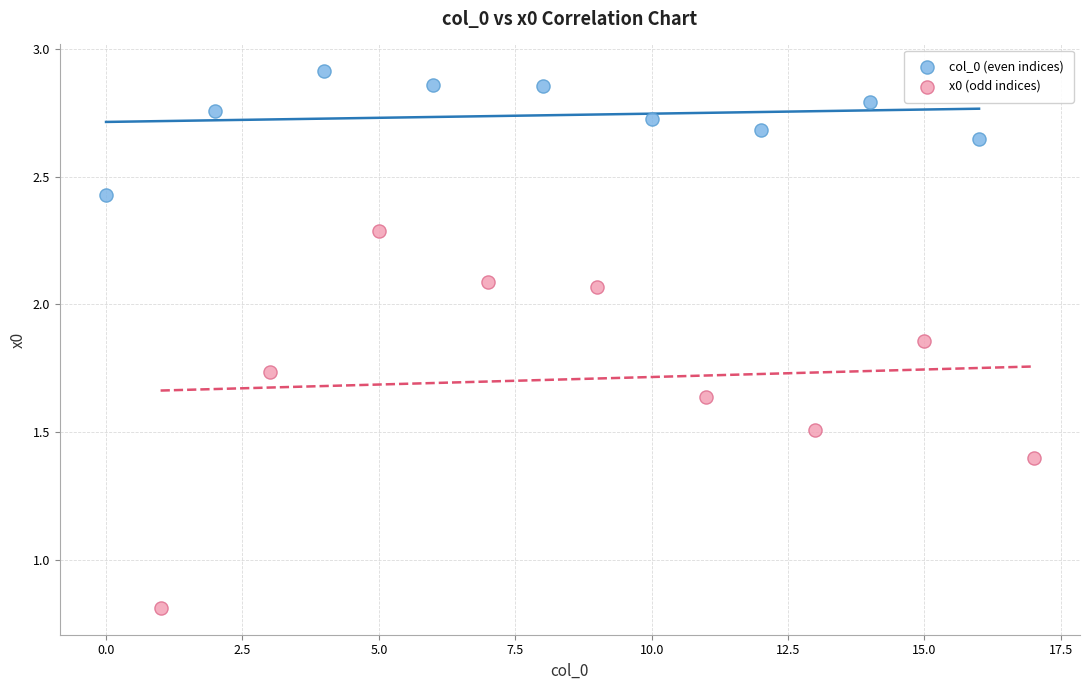

Which series contains the highest Y value?

col_0 (even indices)